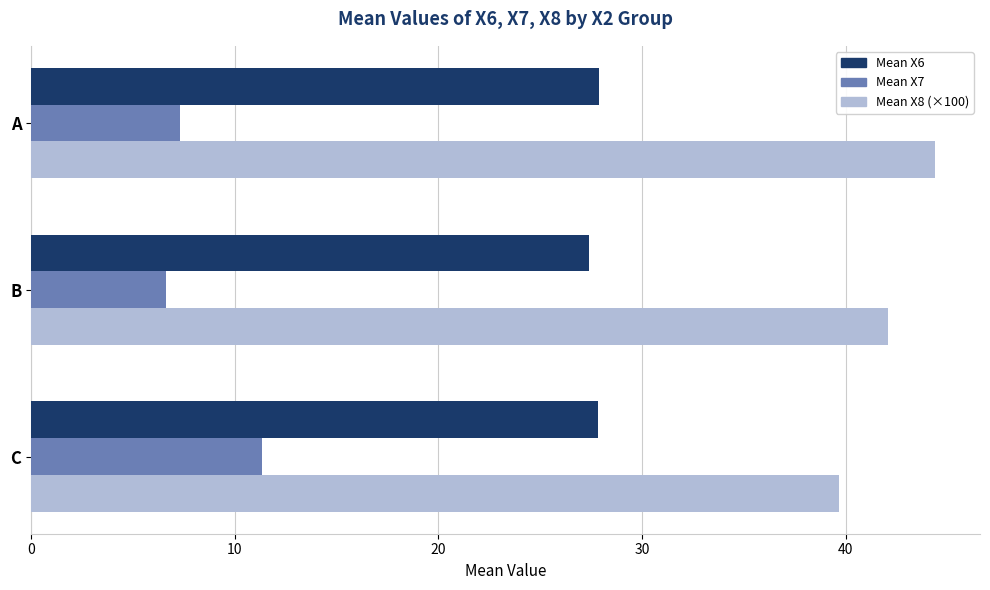

The value of Mean X7 at C is 6.3. True or false?

False